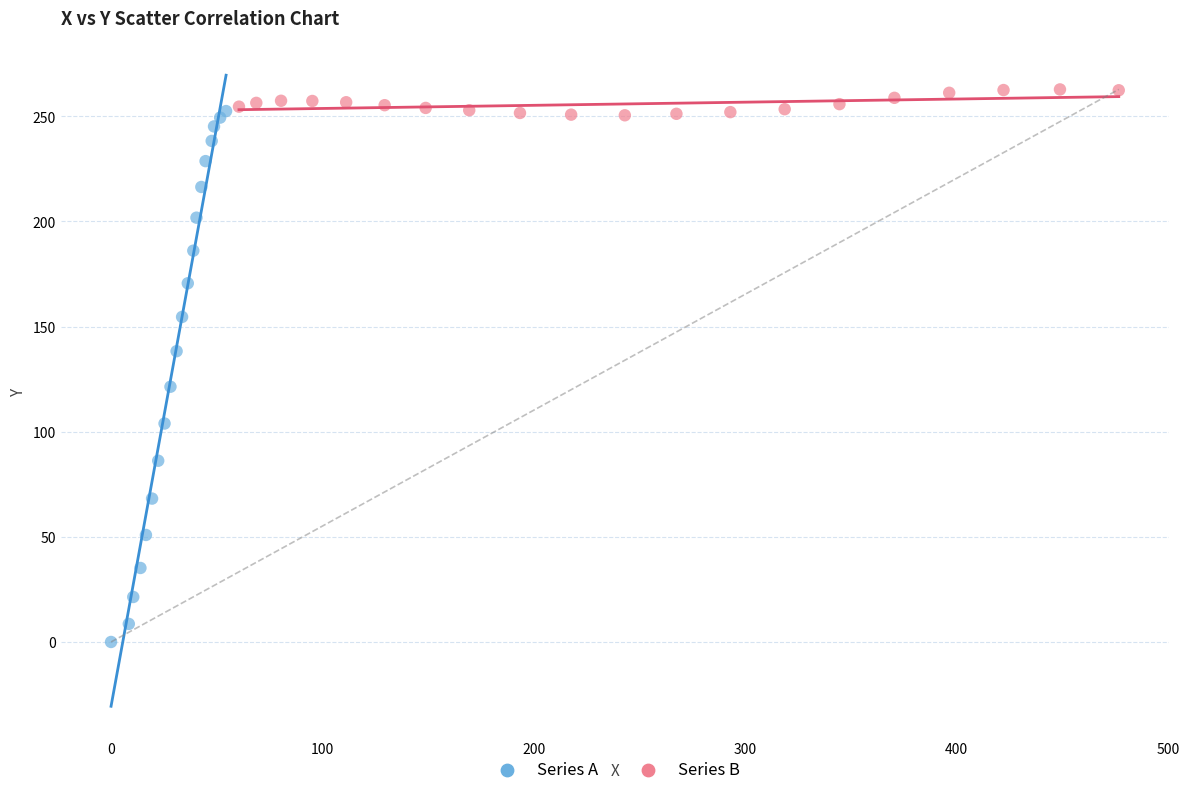

Which series has the largest Y range (max minus min)?

Series A